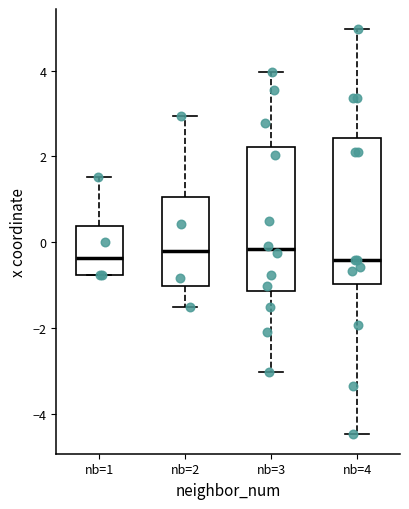

Reading left to right, read every box against the y-axis: the position of its median line, the range the box covers, and the ends of its whiskers. The values are not printed on the chart, so give them approximately, as read against the axis.

nb=1: median -0.4, box -0.8 to 0.4, whiskers -0.8 to 1.6
nb=2: median -0.2, box -1.0 to 1.0, whiskers -1.6 to 3.0
nb=3: median -0.2, box -1.2 to 2.2, whiskers -3.0 to 4.0
nb=4: median -0.4, box -1.0 to 2.4, whiskers -4.4 to 5.0